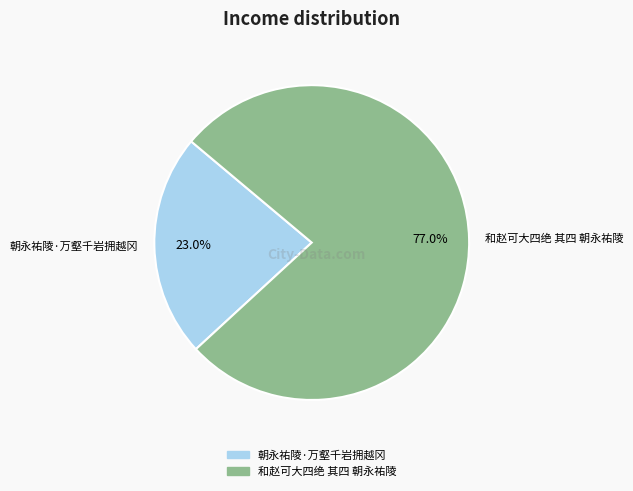

How many segments does this pie chart have?

2